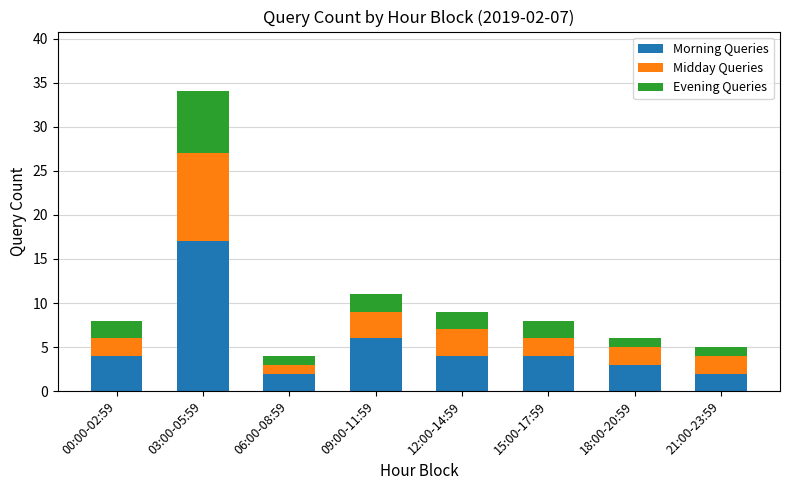

Count the number of categories in the chart.

8